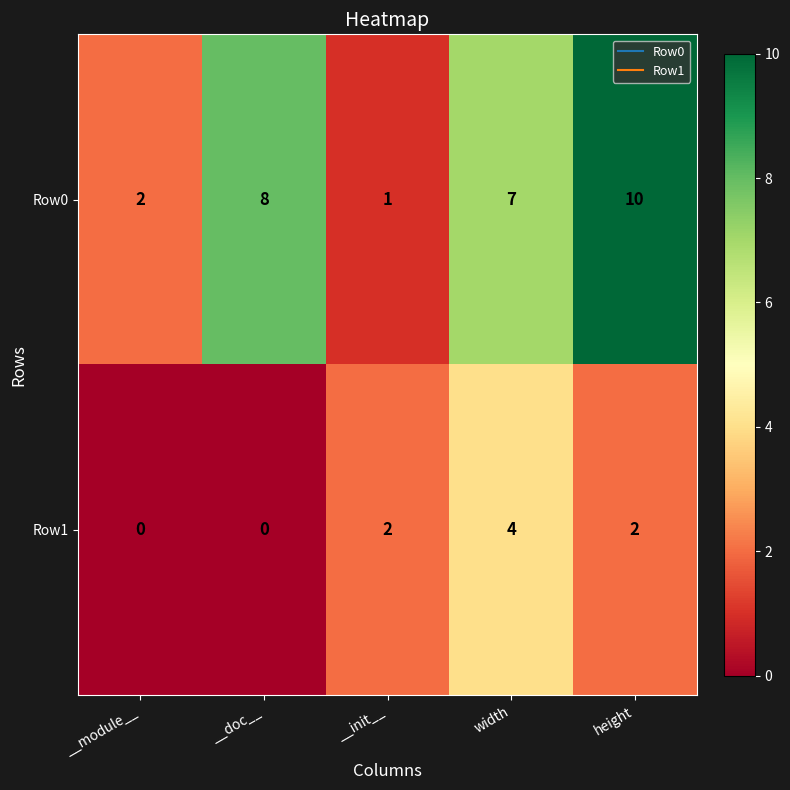

What is the greatest value displayed?

10